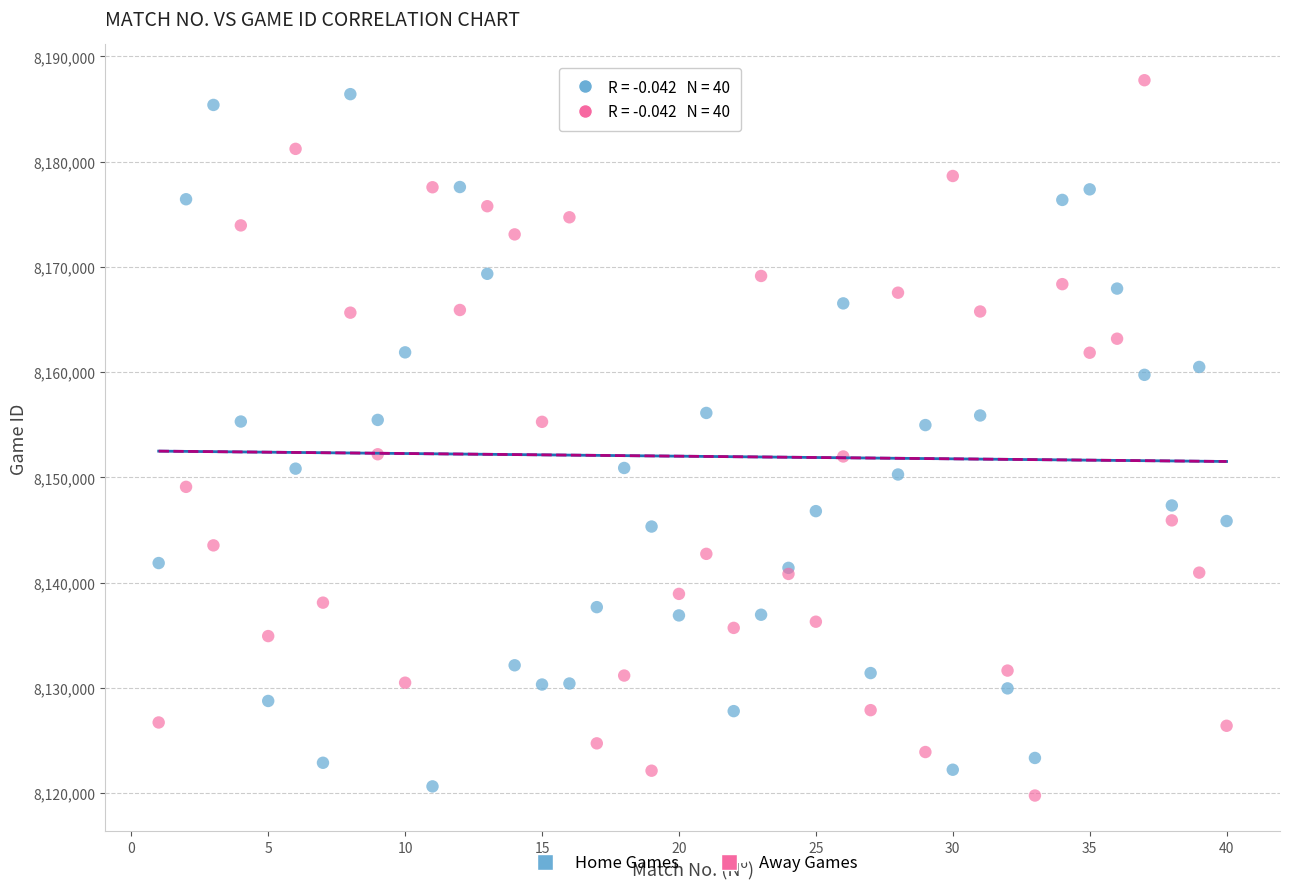

What is the X range (max minus min) for the scatter plot?

39.0